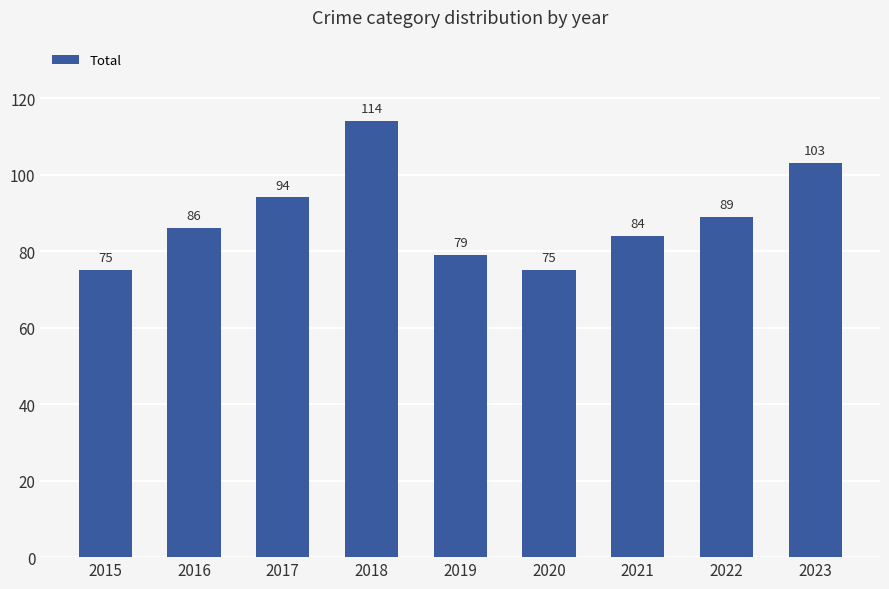

What is the ratio of the value at 2019 to the value at 2020?

1.1